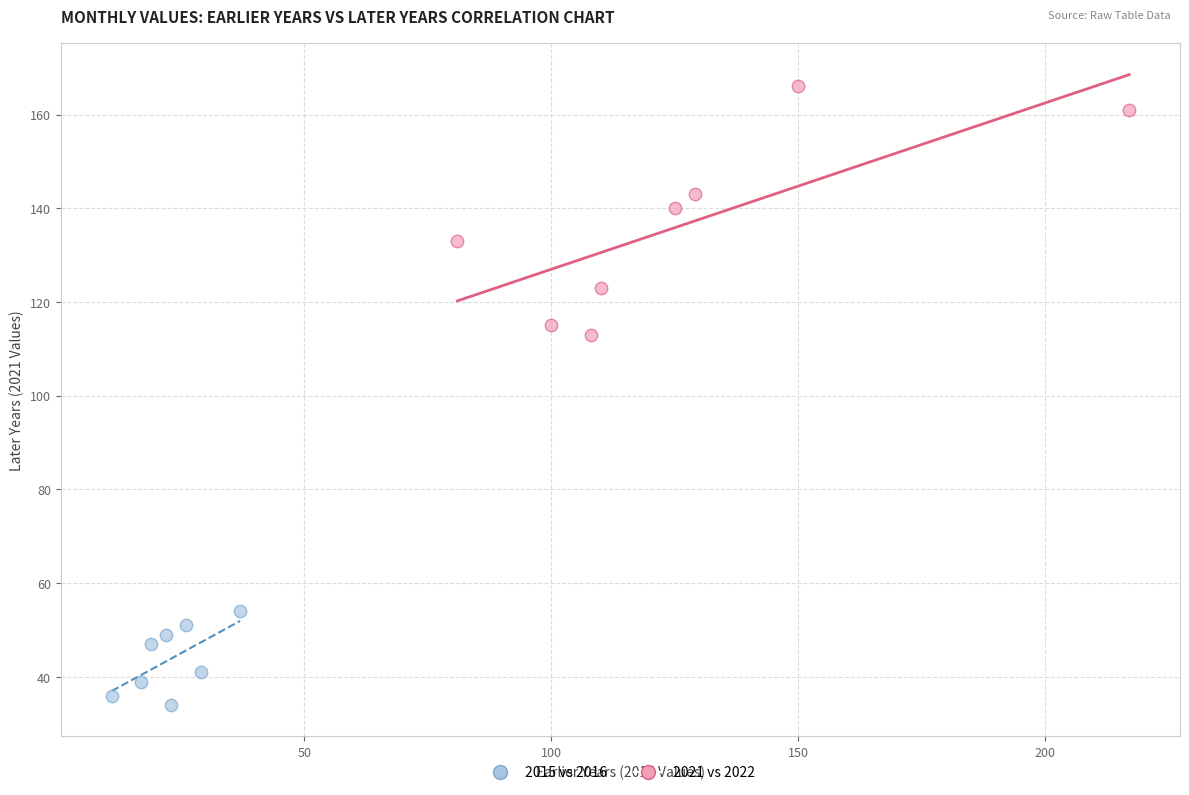

Which series reaches the maximum Y coordinate?

2021 vs 2022